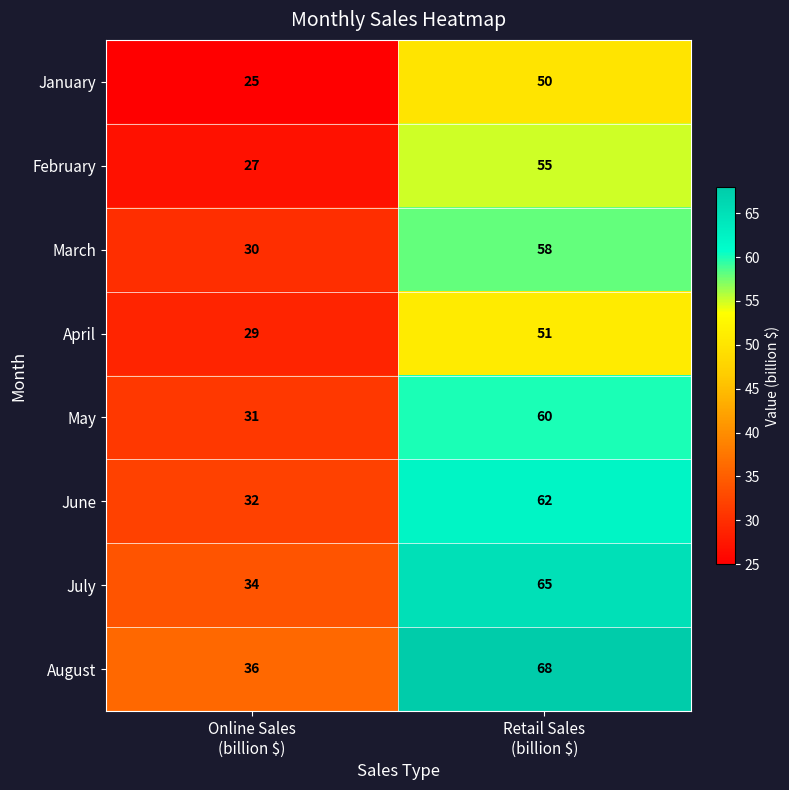

What is the difference between the maximum and minimum values in the February series?

28